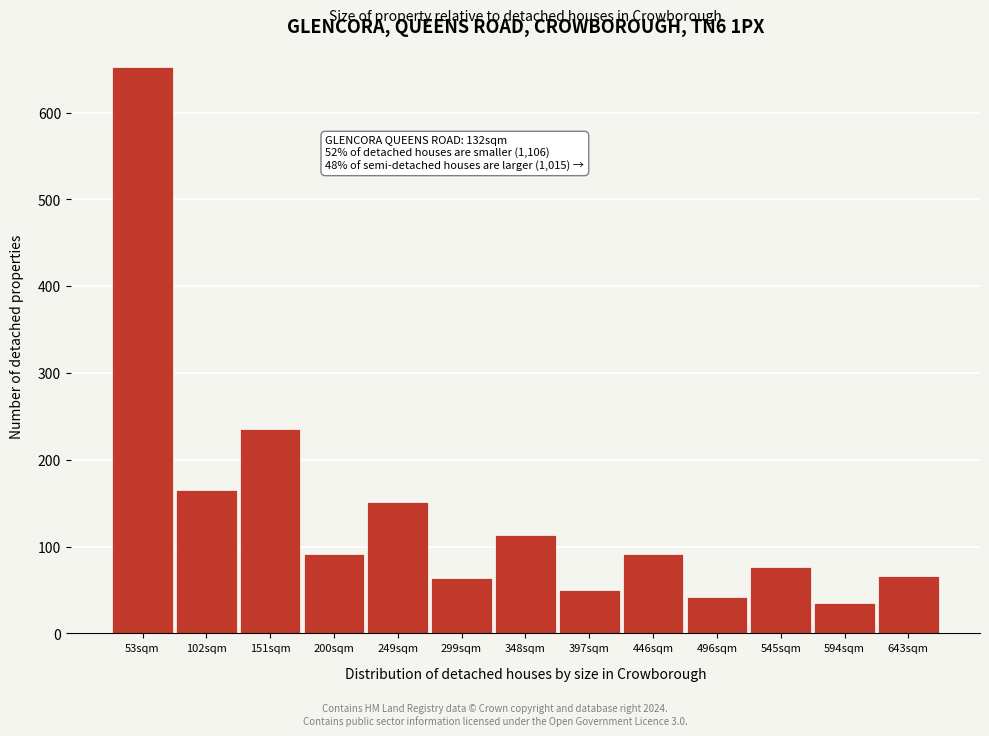

The chart shows a value of 89 at 397sqm. True or false?

False